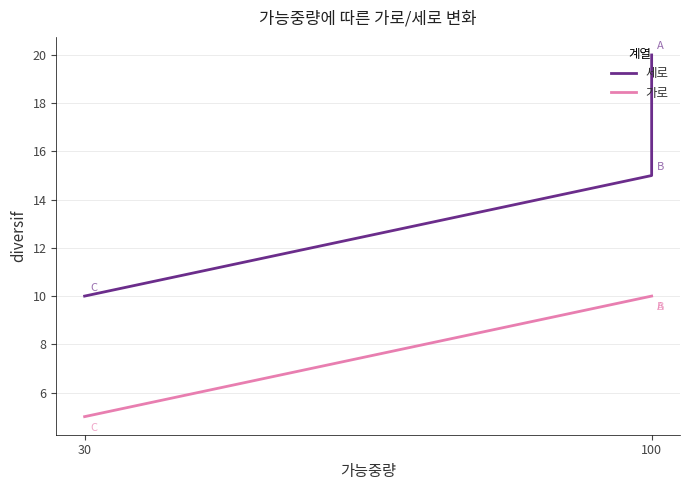

At how many categories does at least one series exceed 6?

3